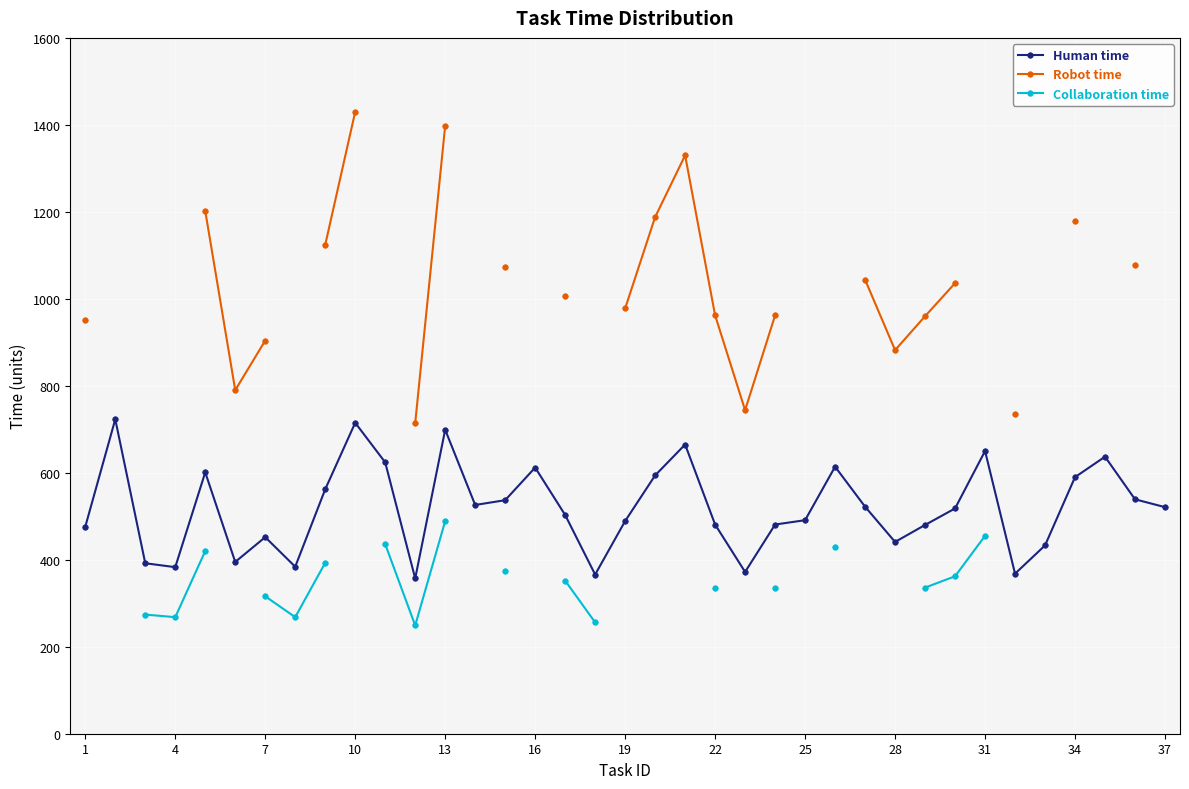

In Robot time, how many points are higher than both neighbors (excluding endpoints)?

1